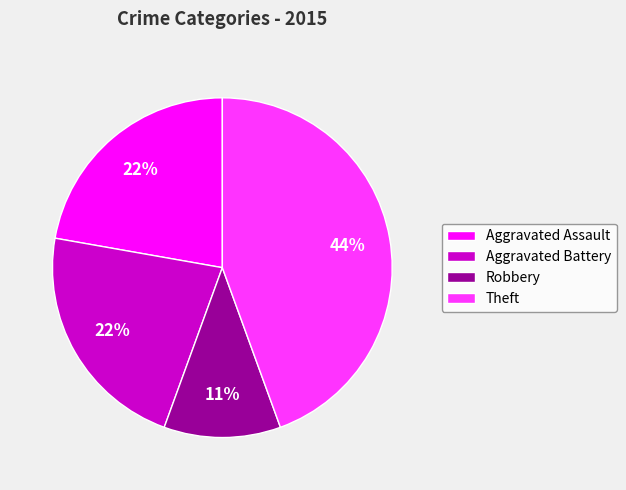

How many segments does this pie chart have?

4